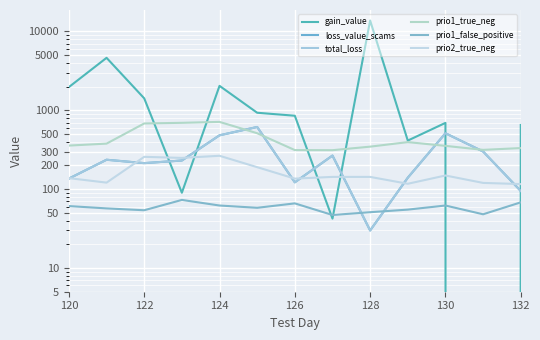

How many data points in gain_value are above 853?

7